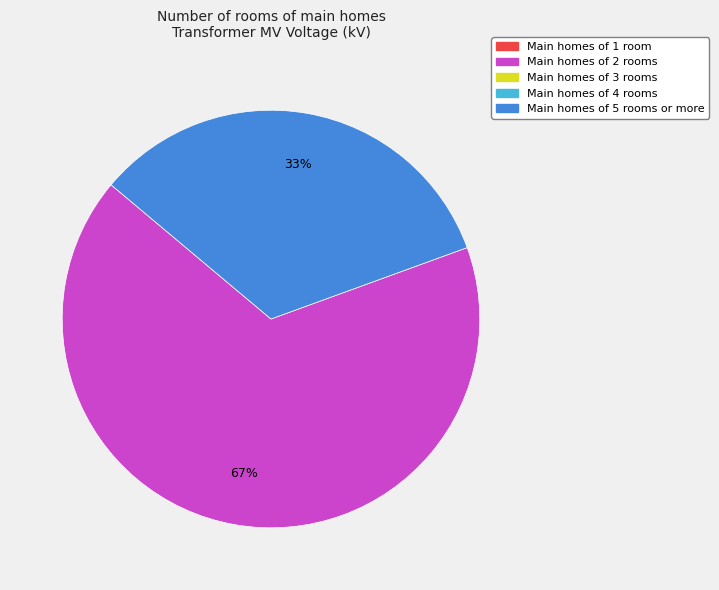

To the nearest percent, what is the average slice percentage?

50%